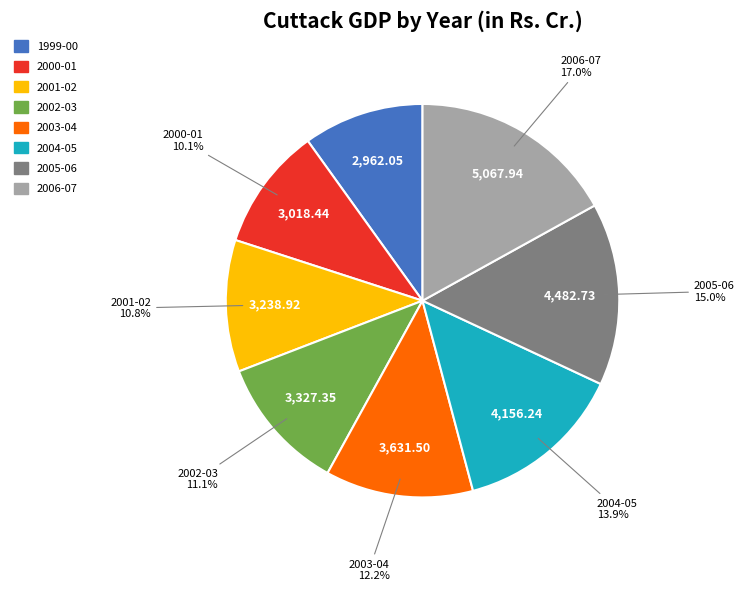

To the nearest percent, what percentage of the pie is 2004-05?

14%